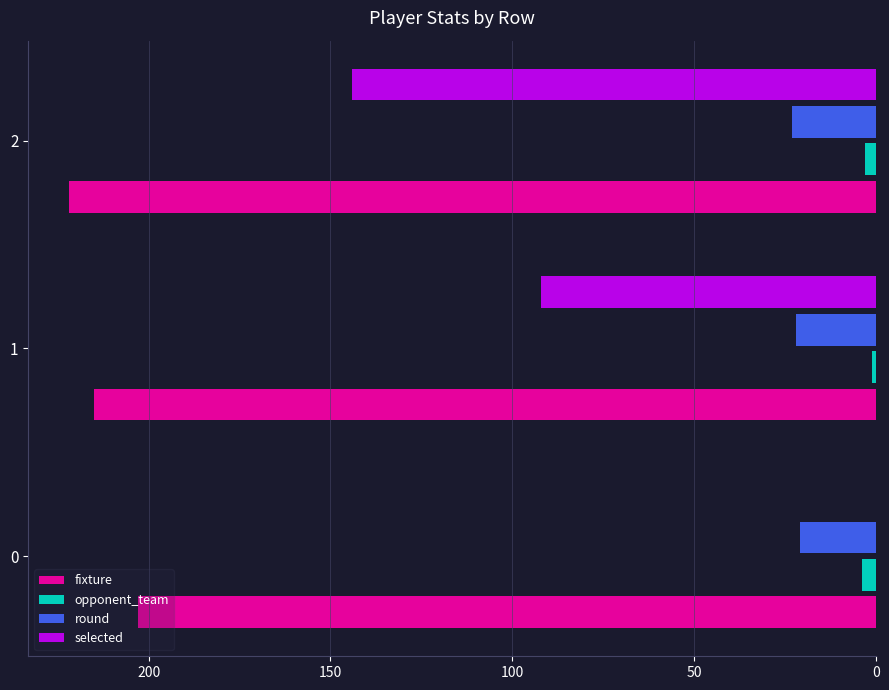

The round series shows 21 at 0. True or false?

True